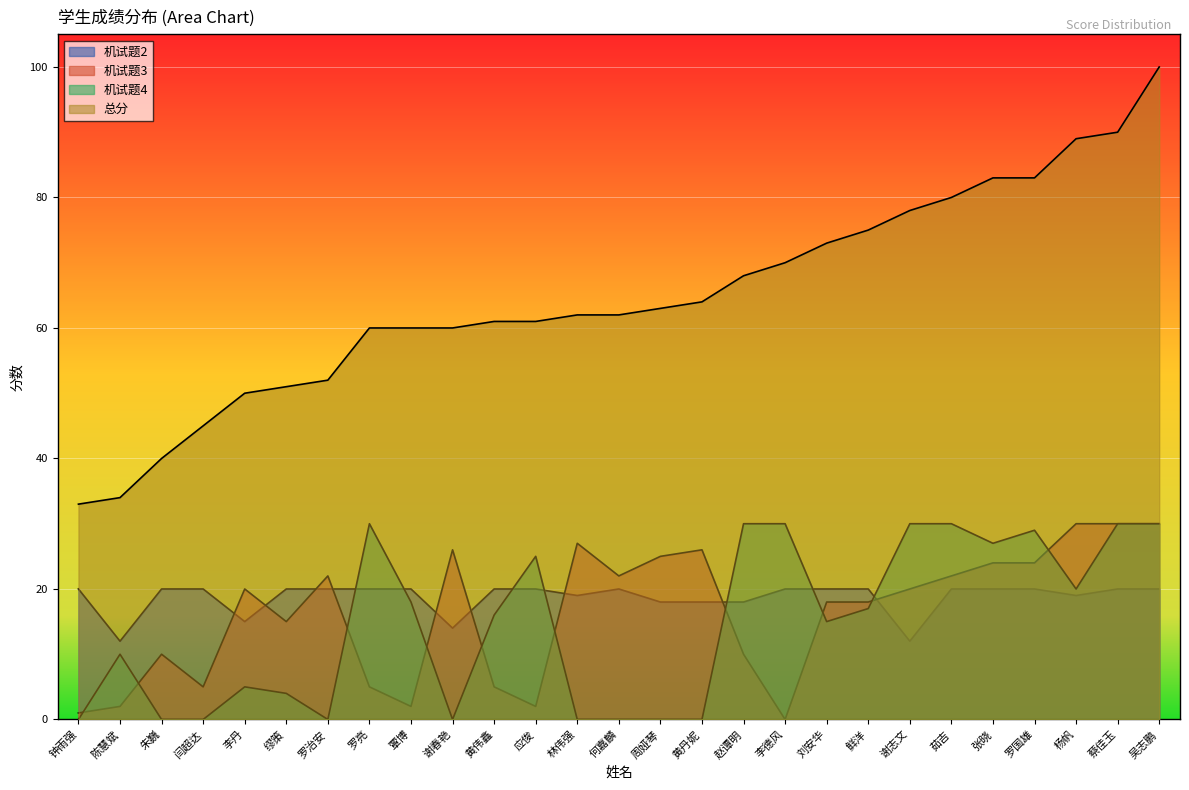

How many distinct data groups are displayed?

4